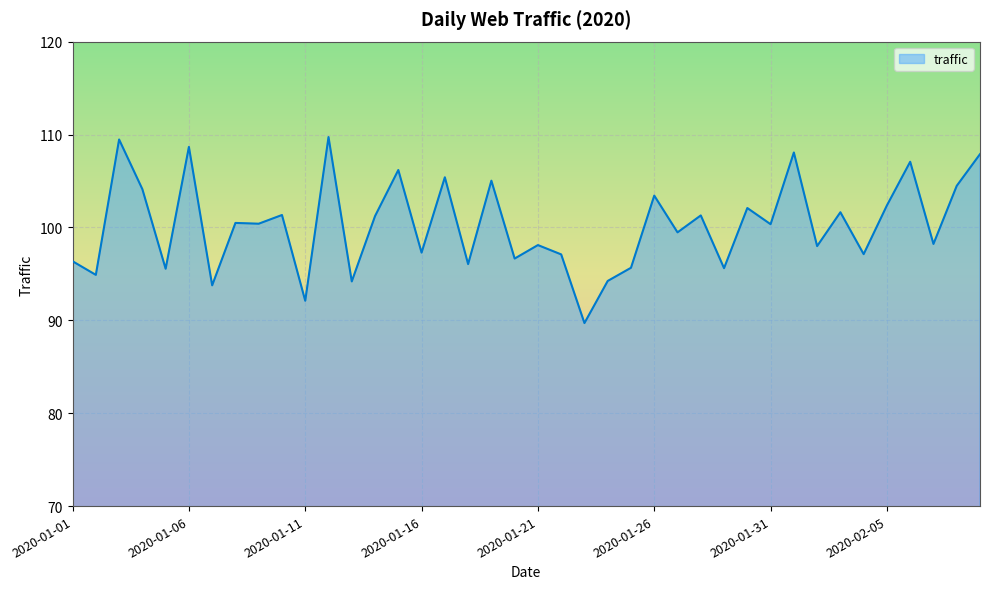

What is the minimum value shown in the chart?

89.7